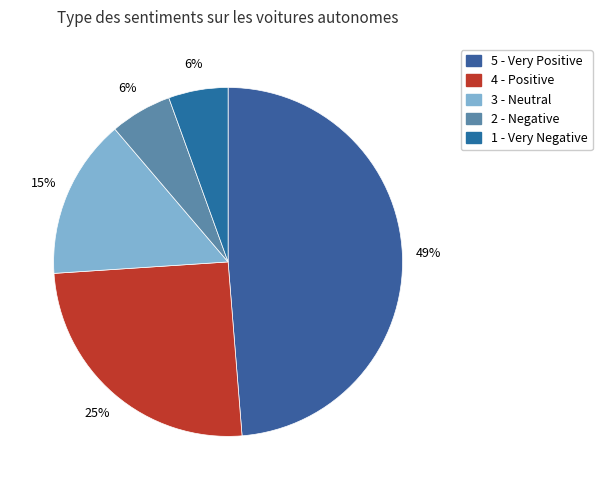

Does any single category account for the majority?

No